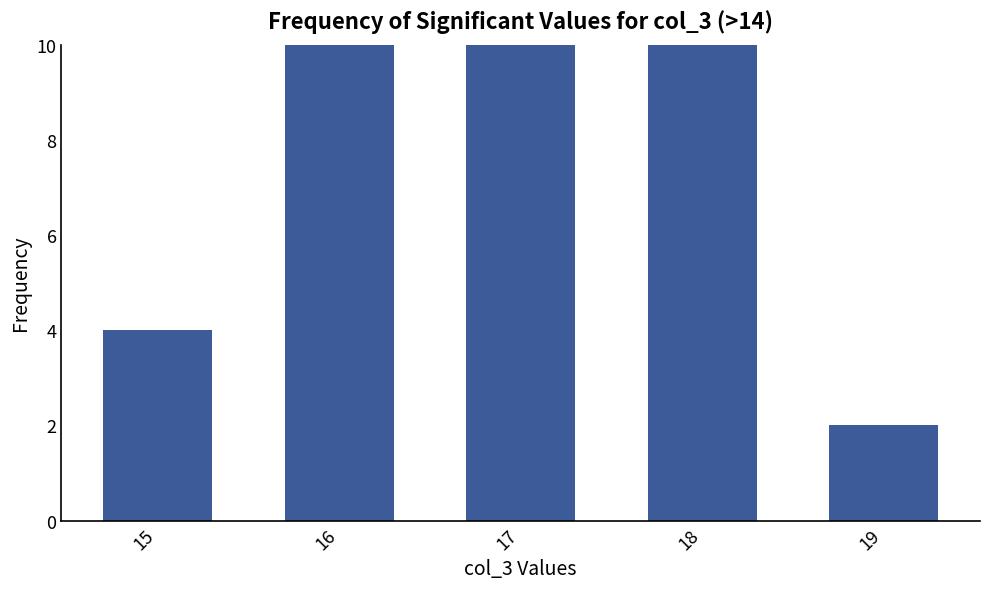

Does the chart contain stacked bars?

No